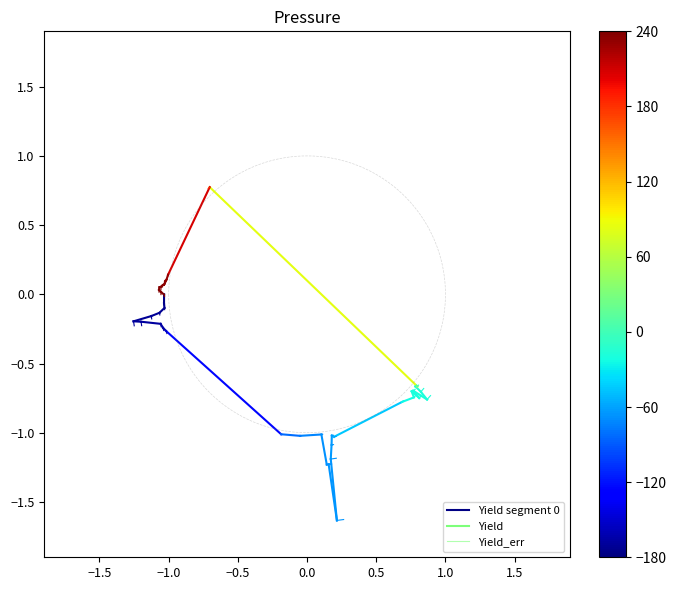

Is this an area chart (filled region under the line)?

No